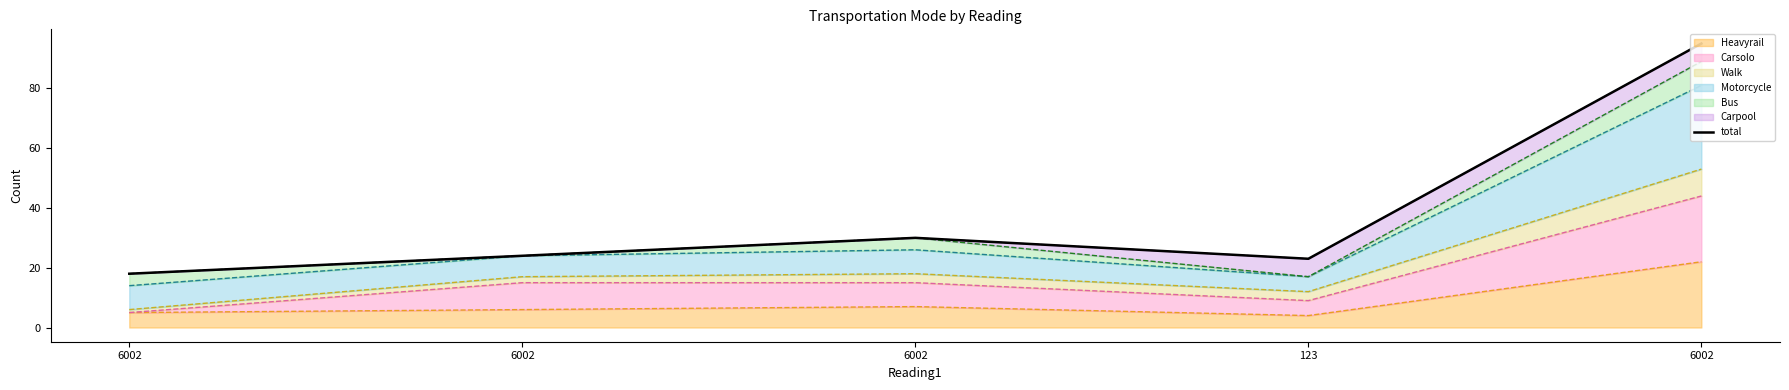

The value at 6002 is 95. True or false?

True